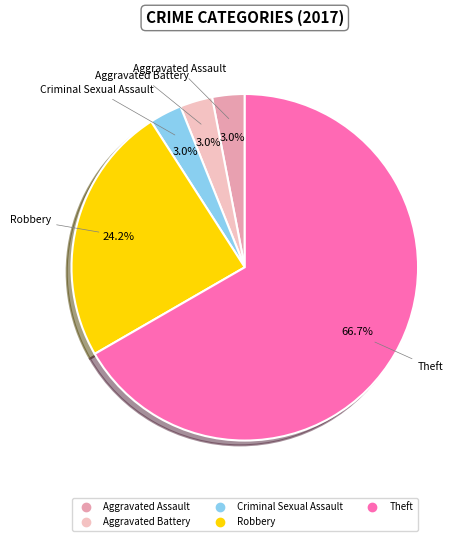

To the nearest percent, what percentage of the pie is Theft?

67%